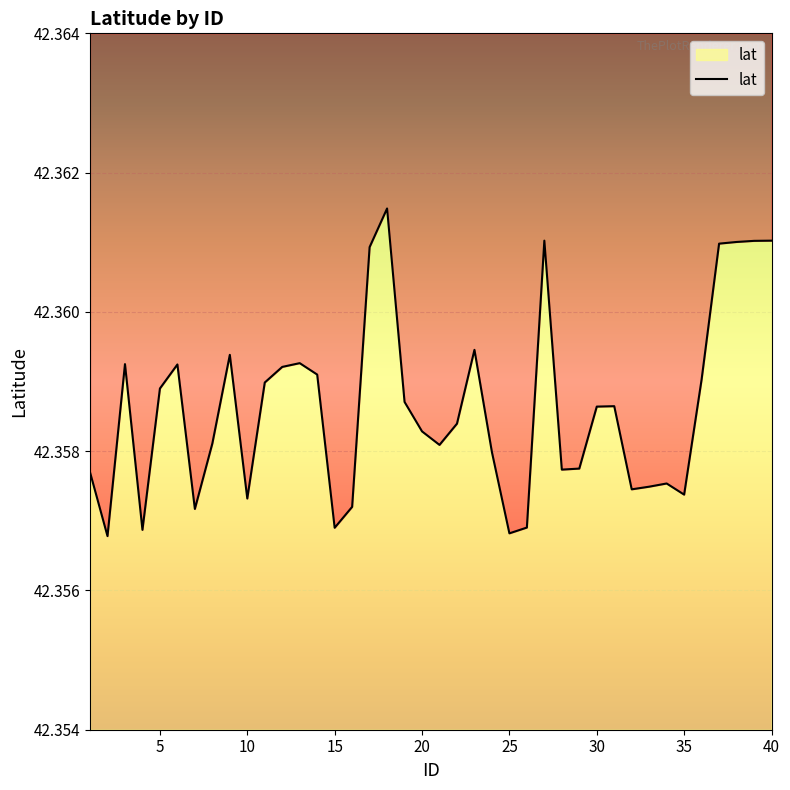

Is it true that the value at 13 is 58.9?

False